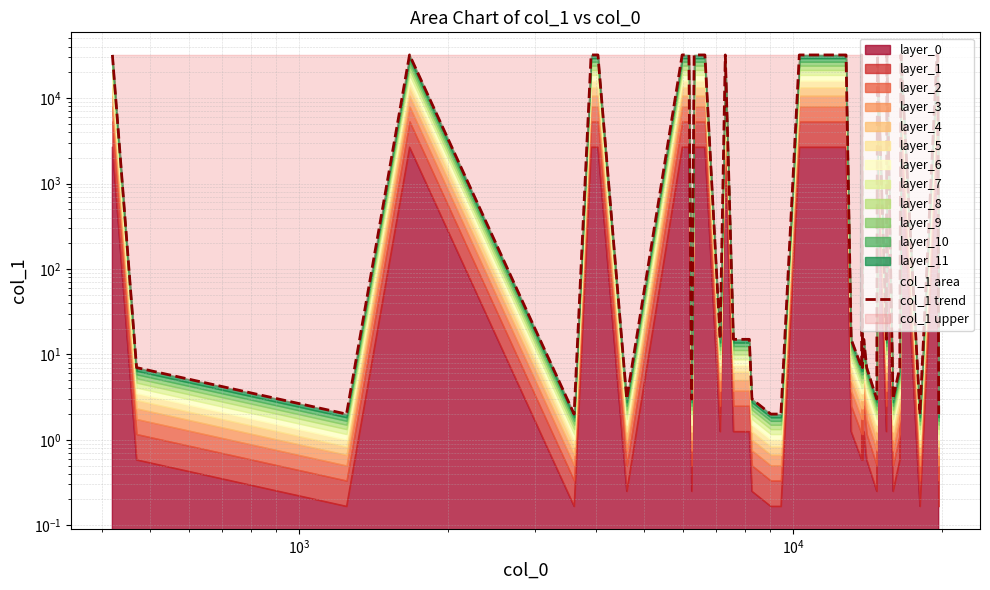

What is the sum of all values?

576868